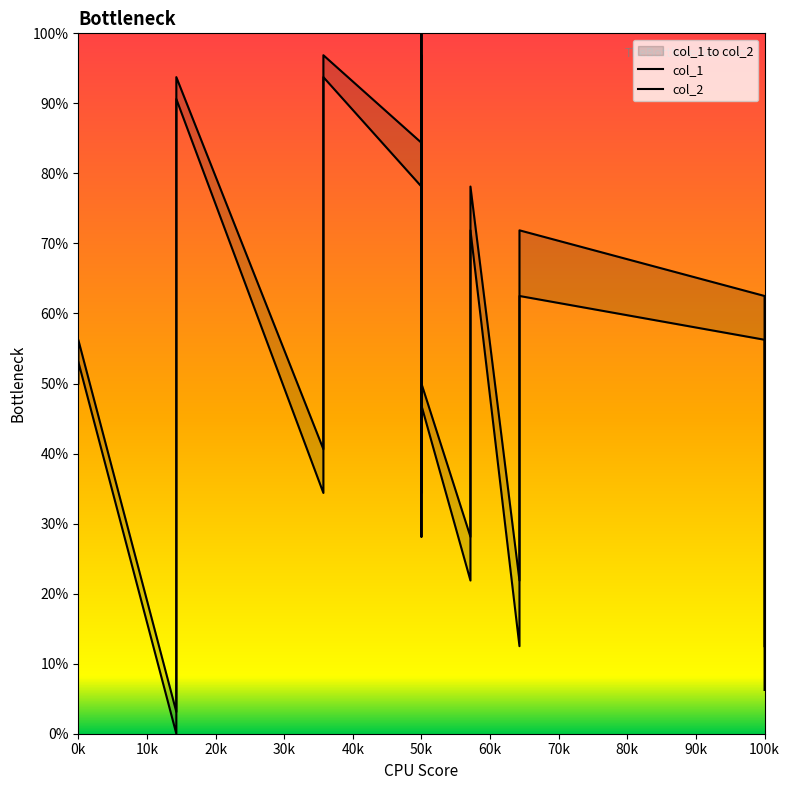

What is the difference between the maximum and minimum values in the col_1 series?

1.0